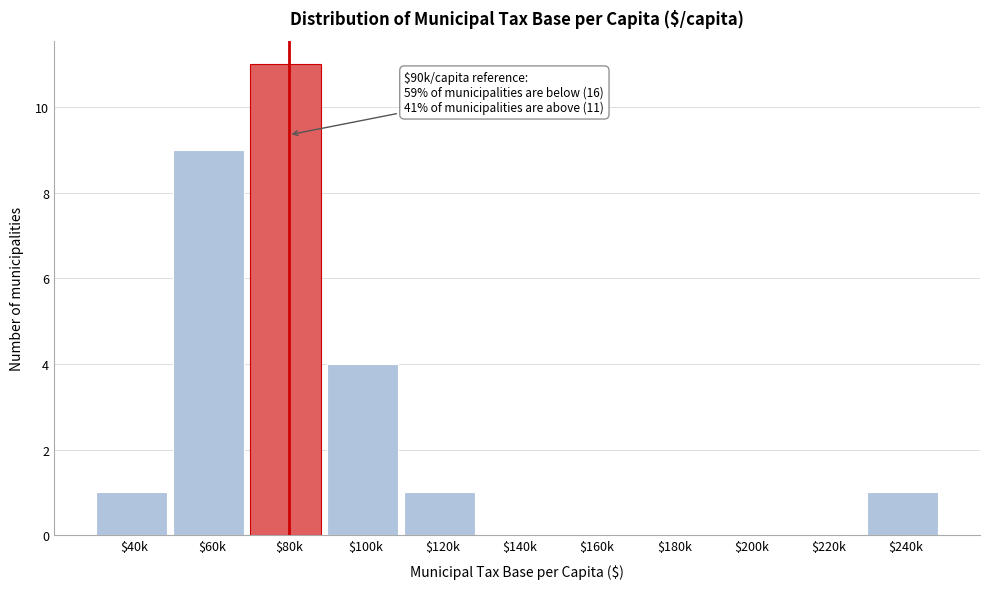

What is the maximum value shown in the chart?

11